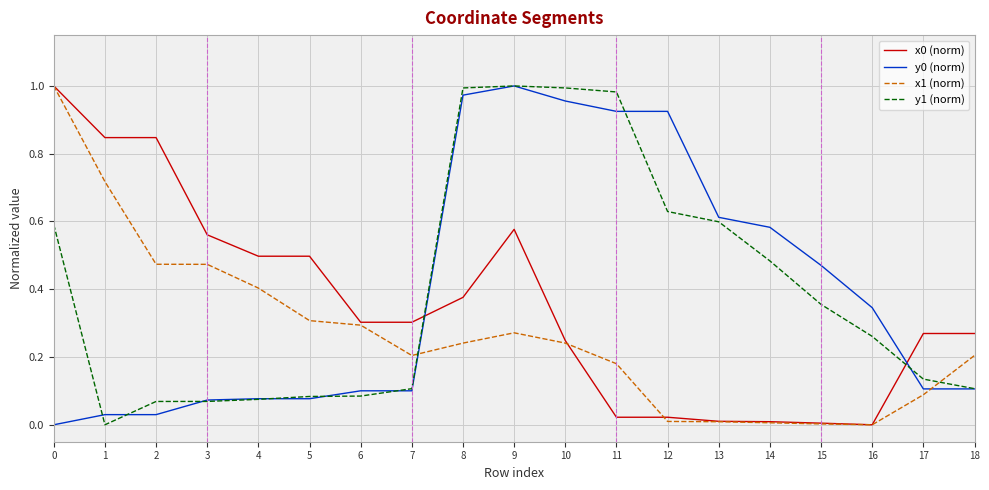

Is the value of x0 (norm) at 0 greater than the value of y0 (norm) at 13?

Yes